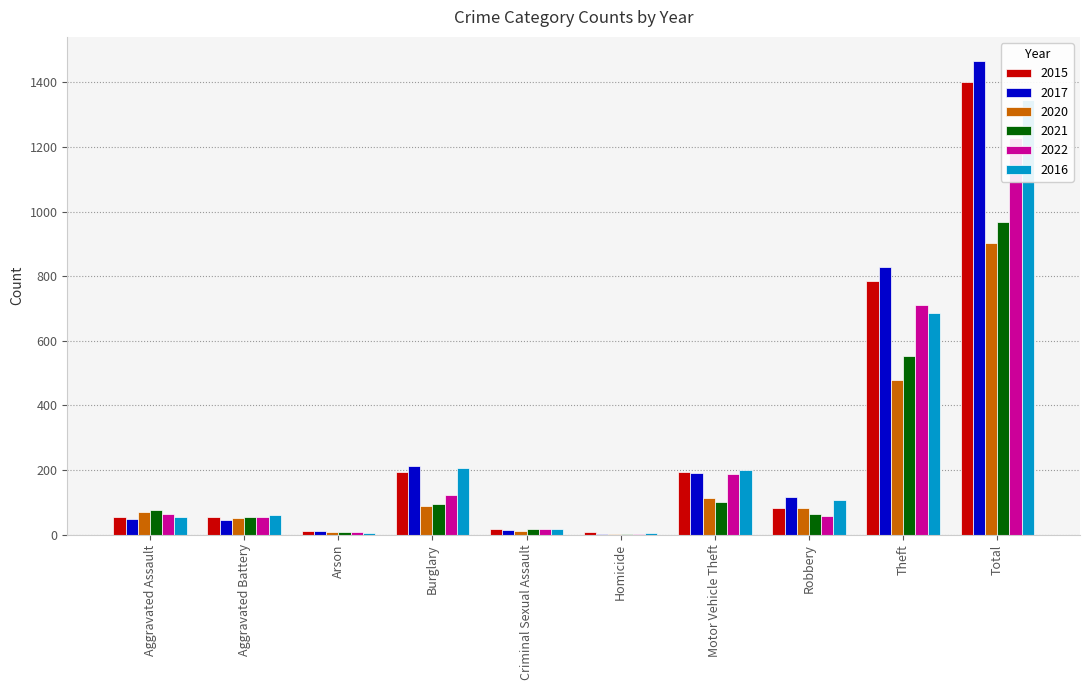

Where is 2015 nearest to the value 704?

Theft